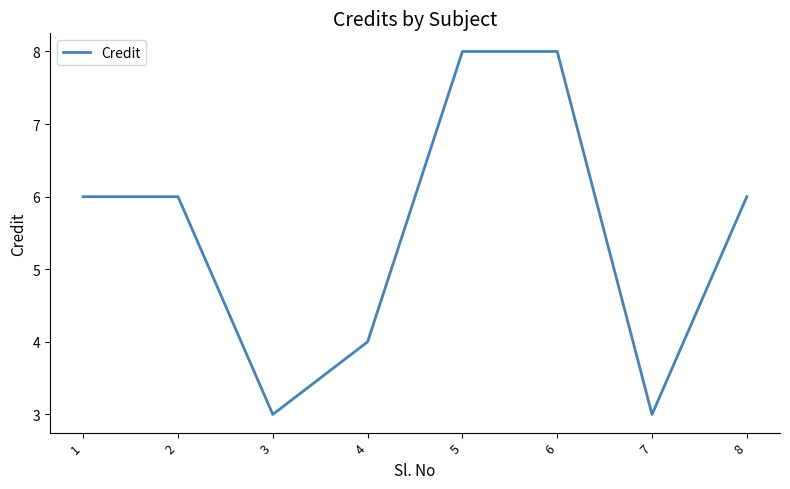

What is the difference between the values at 4 and 6?

4